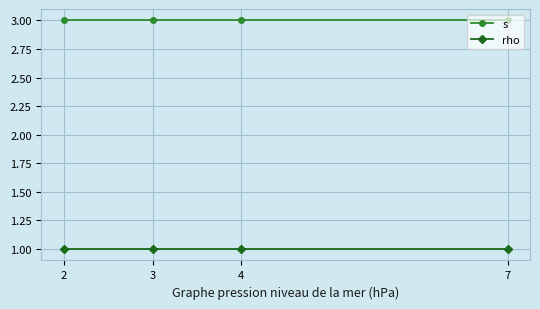

What is the maximum value shown in the chart?

3